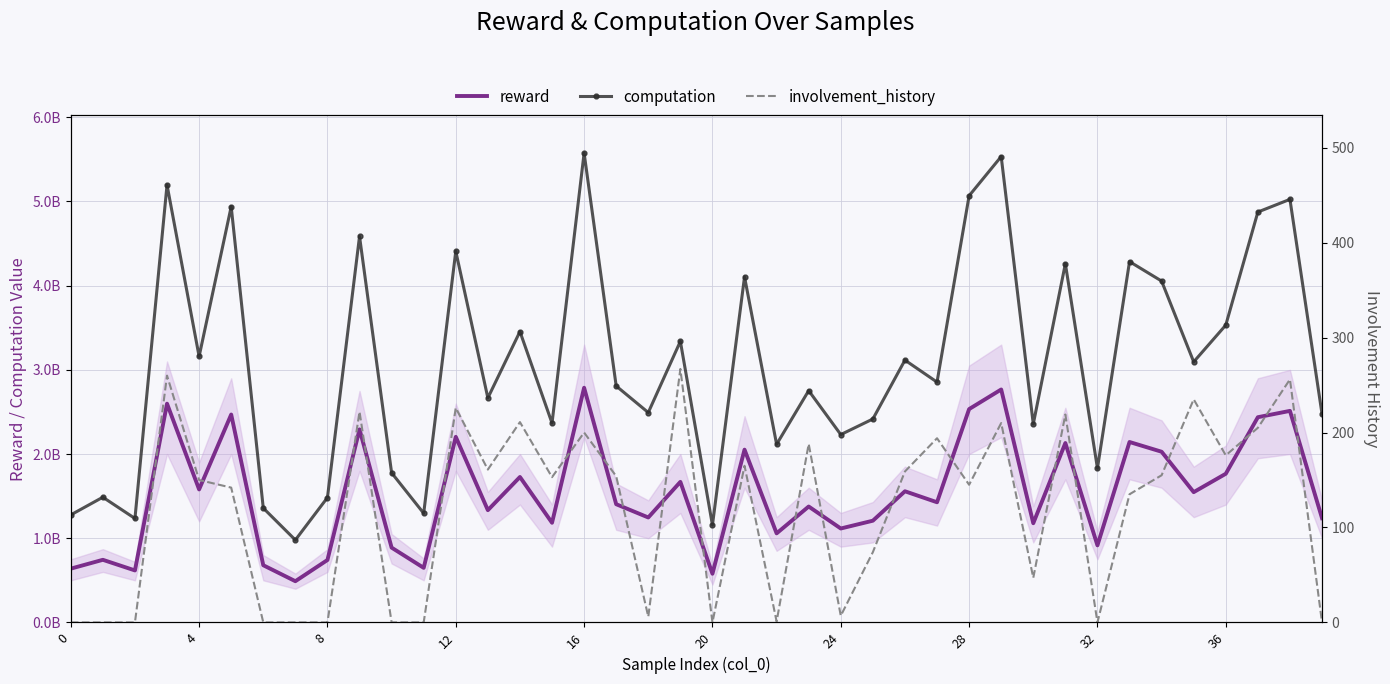

How many interior local peaks does the involvement_history series have?

13